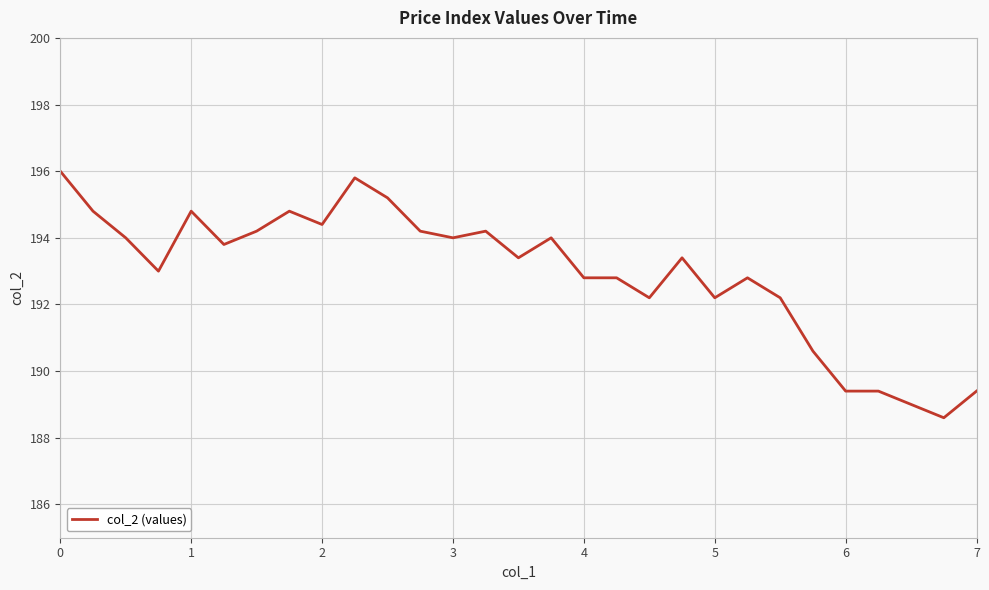

Reading left to right, list all the values displayed in this chart.

196.0	194.8	194.0	193.0	194.8	193.8	194.2	194.8	194.4	195.8	195.2	194.2	194.0	194.2	193.4	194.0	192.8	192.8	192.2	193.4	192.2	192.8	192.2	190.6	189.4	189.4	189.0	188.6	189.4